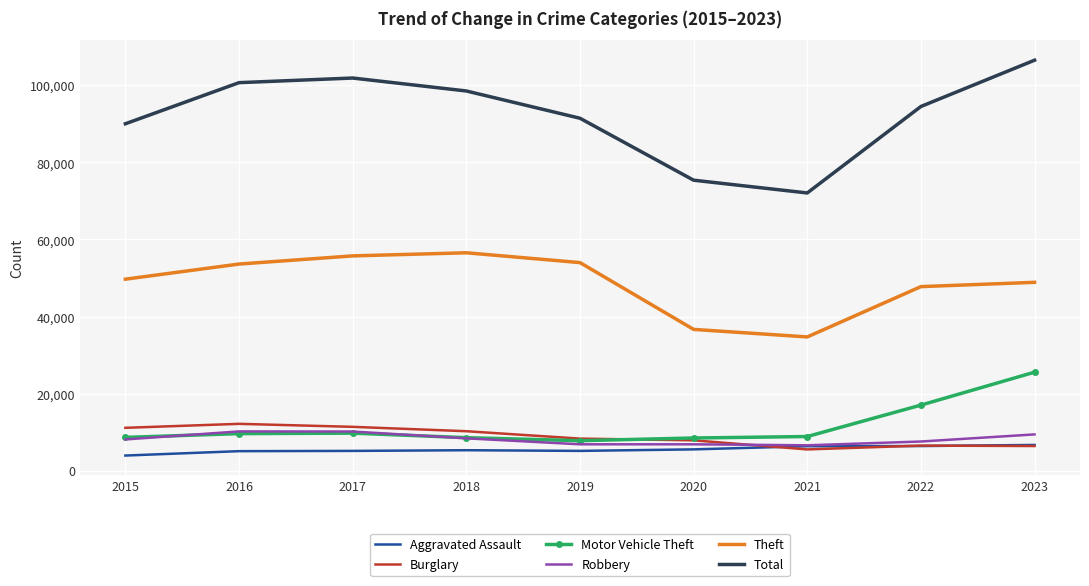

What is the difference between the highest and lowest values at 2021?

66558